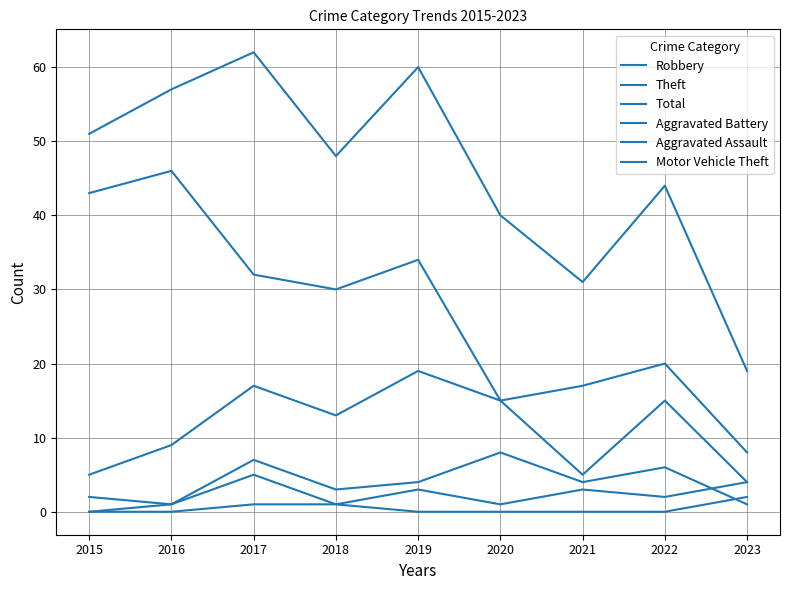

Which series has the largest range (max minus min)?

Total